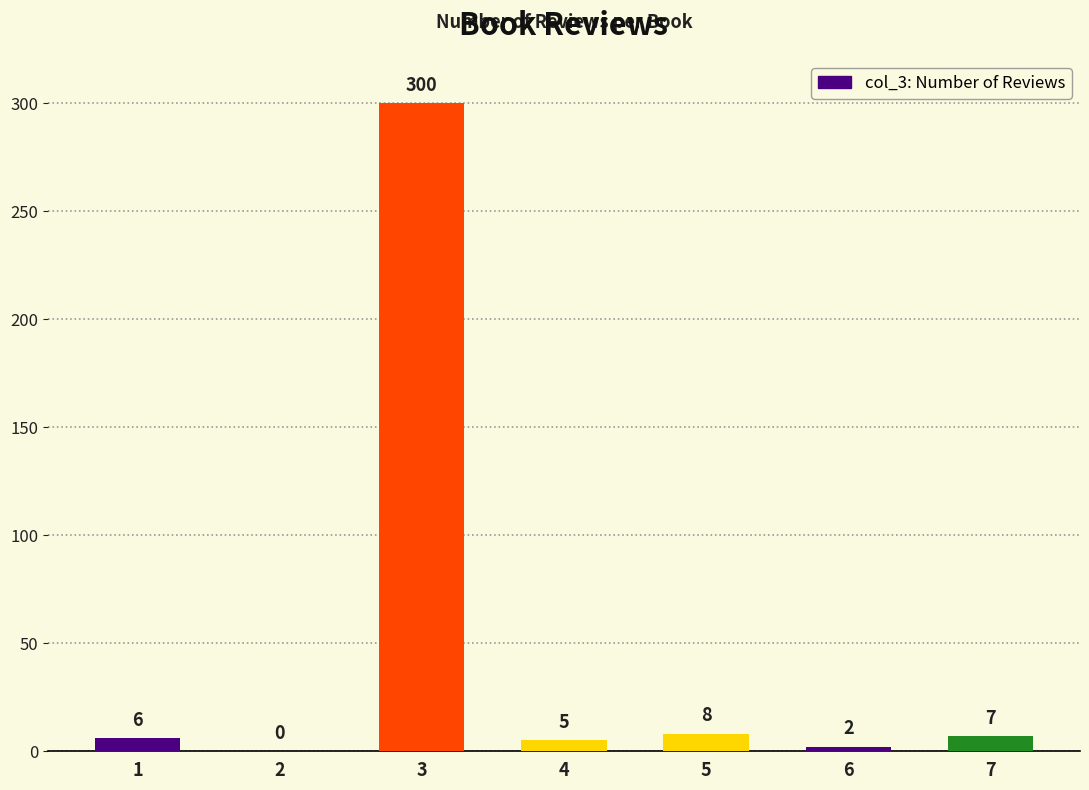

What is the change in value from 1 to 4?

-1